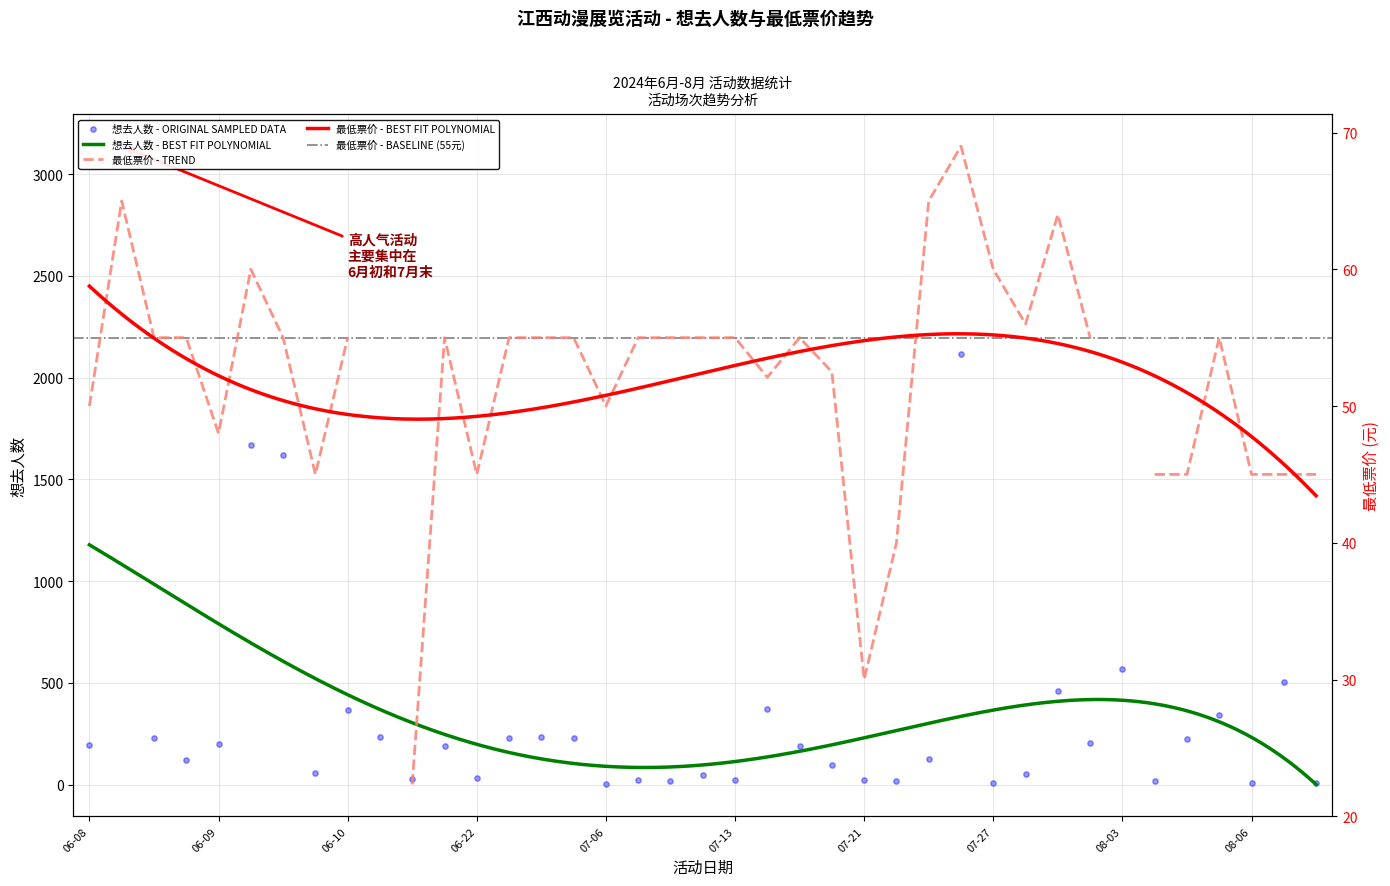

What is the maximum value for 想去人数 - BEST FIT POLYNOMIAL?

1178.4